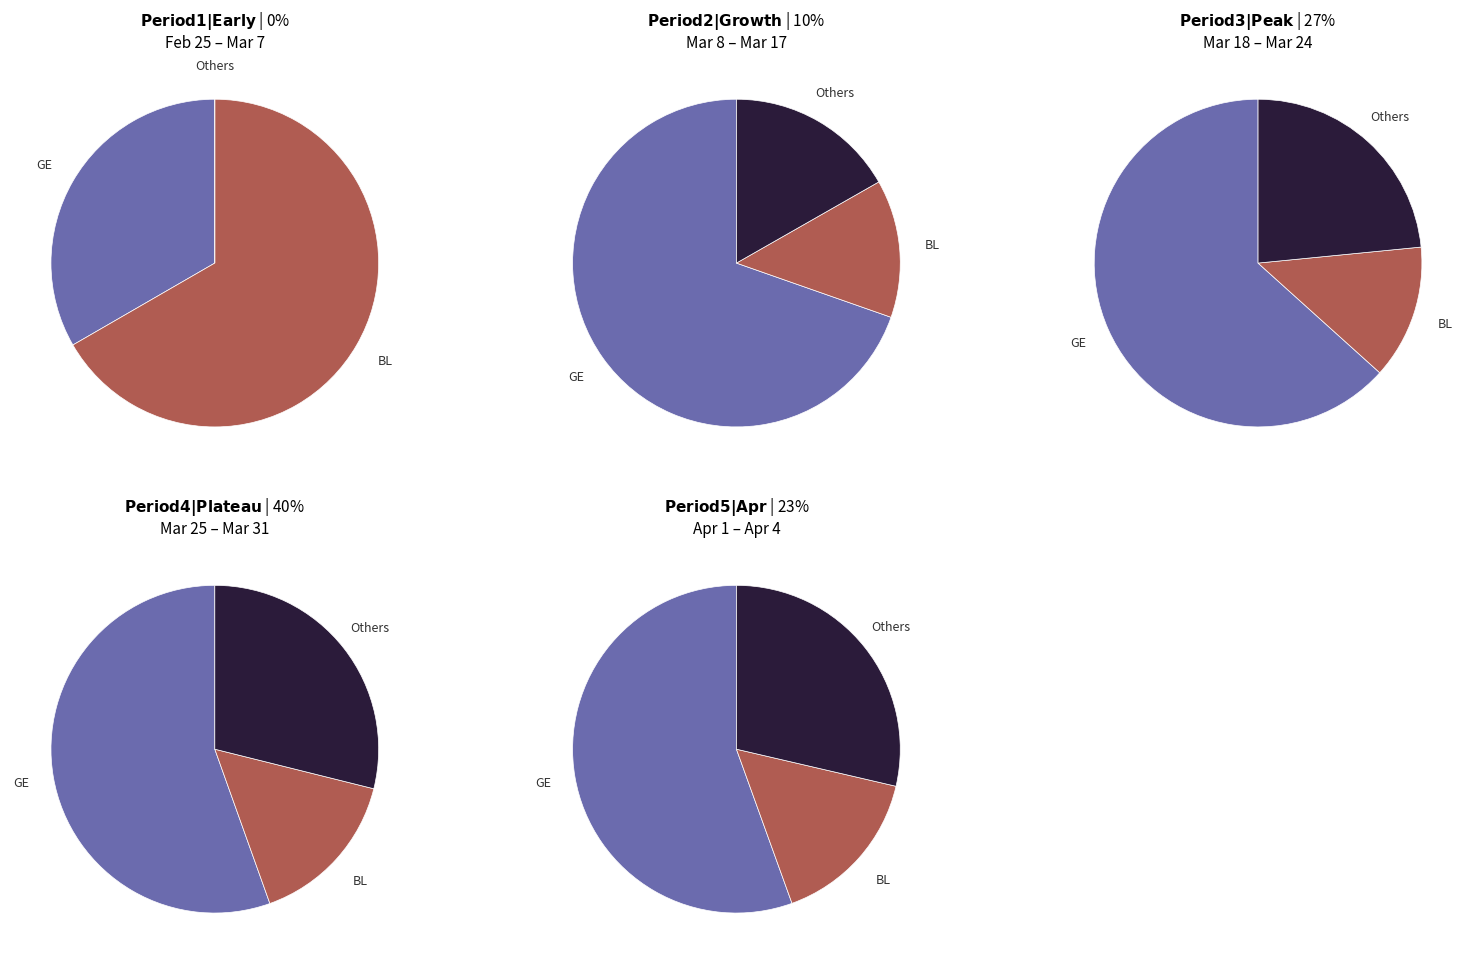

True or false: CH accounts for 9% of the total.

False